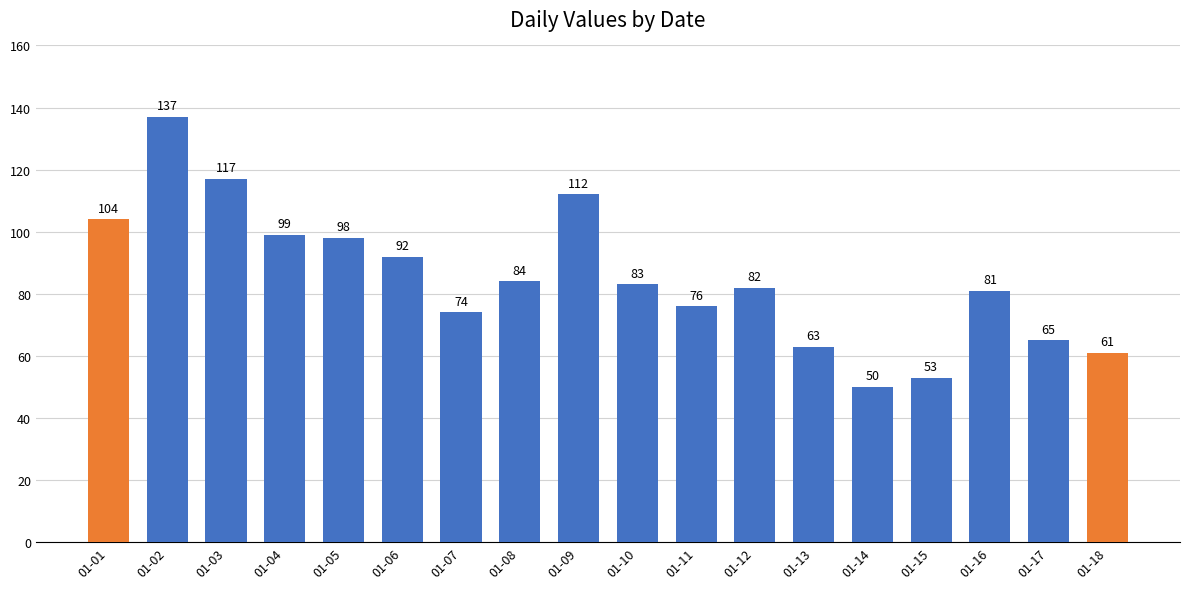

Reading right to left, transcribe all the data shown in this chart.

61	65	81	53	50	63	82	76	83	112	84	74	92	98	99	117	137	104